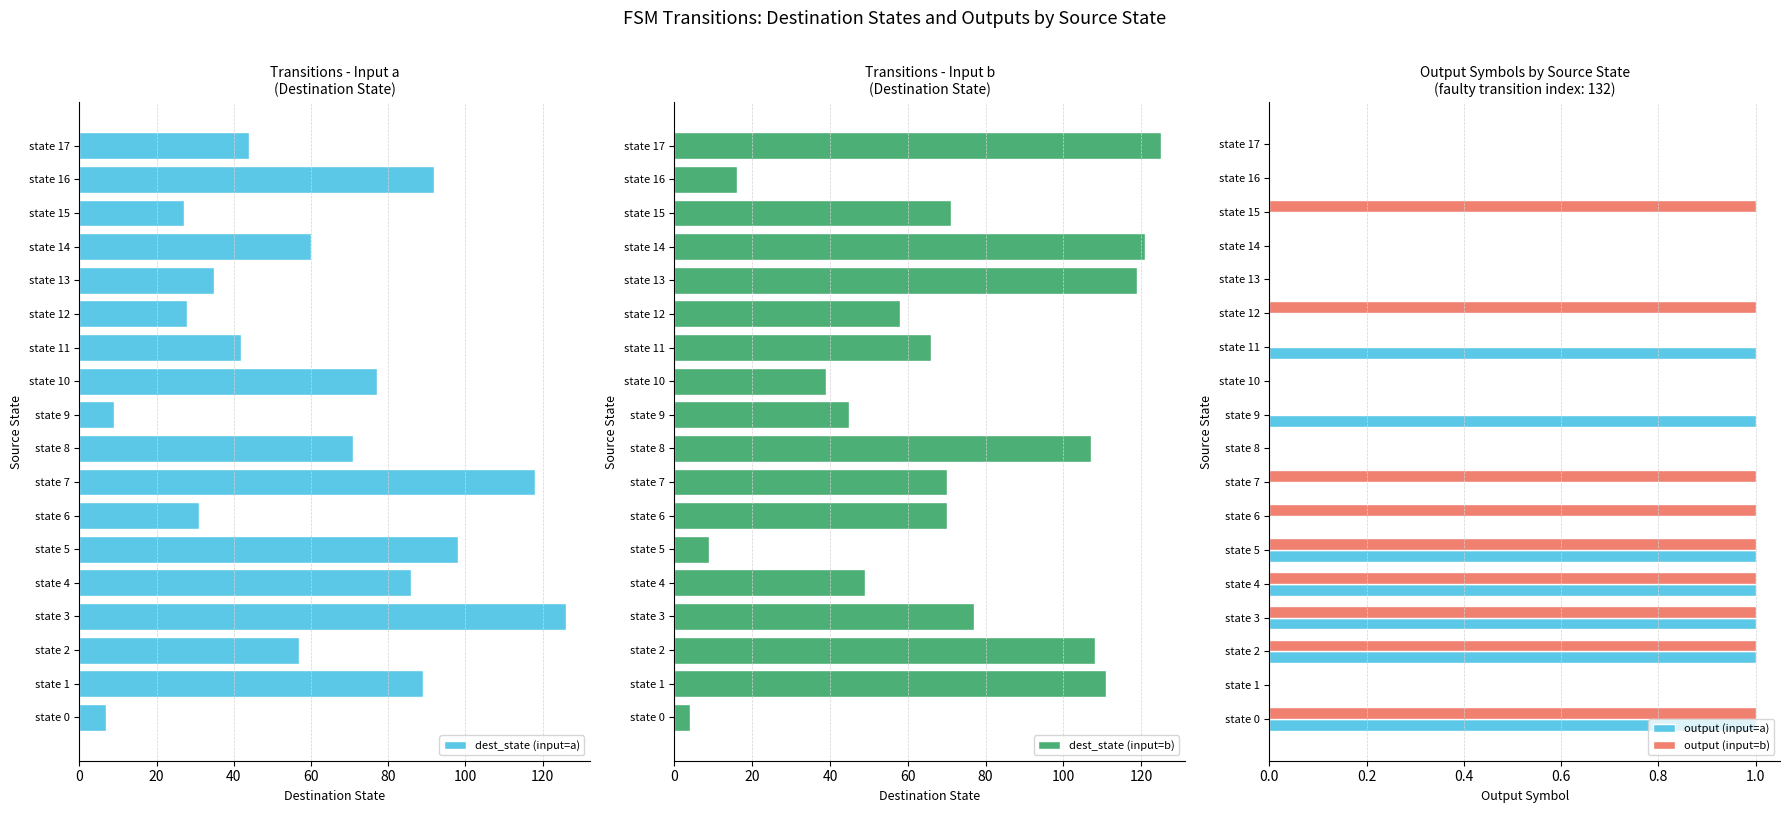

What is the sum of all dest_state (input=a) values?

1097